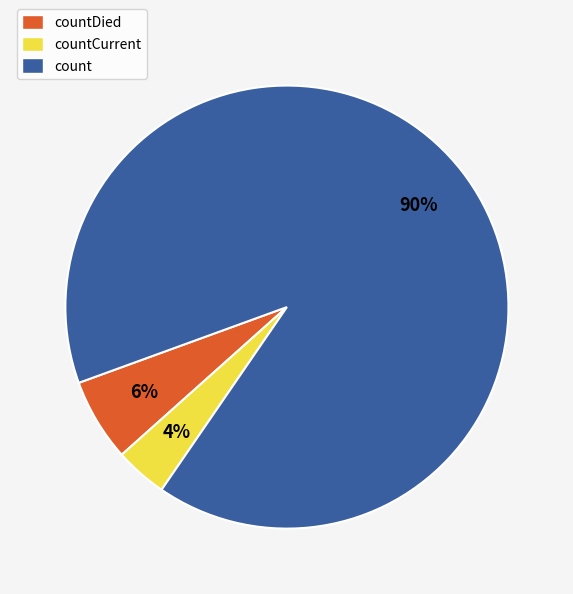

Which has a higher value, countDied or countCurrent?

countDied